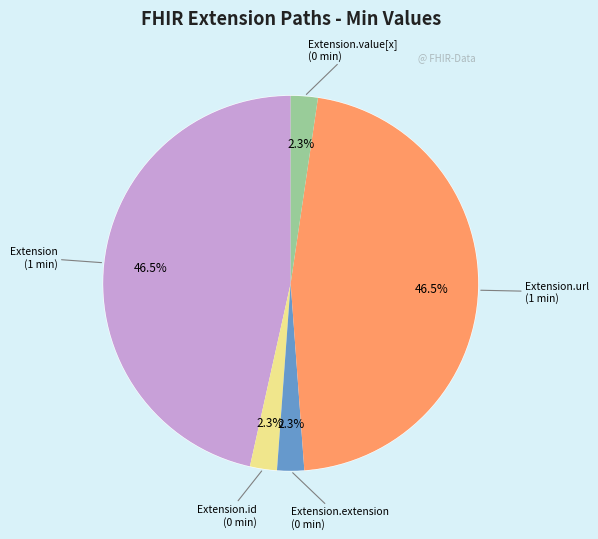

What is the change in value from Extension to Extension.value[x]?

-1